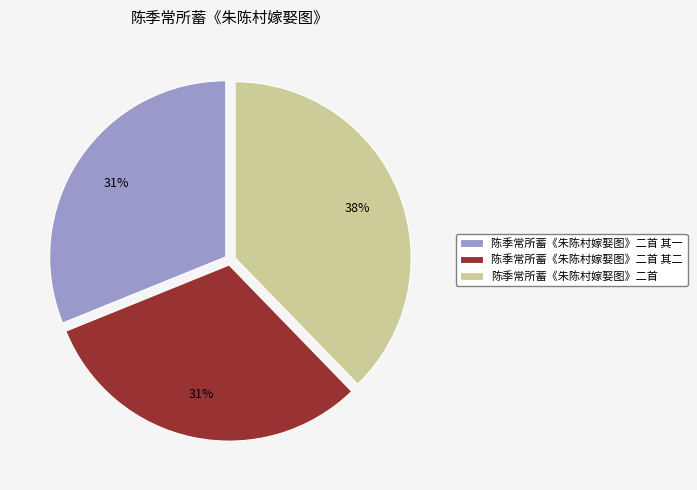

To the nearest percent, what portion does 陈季常所蓄《朱陈村嫁娶图》二首 其一 represent?

31%